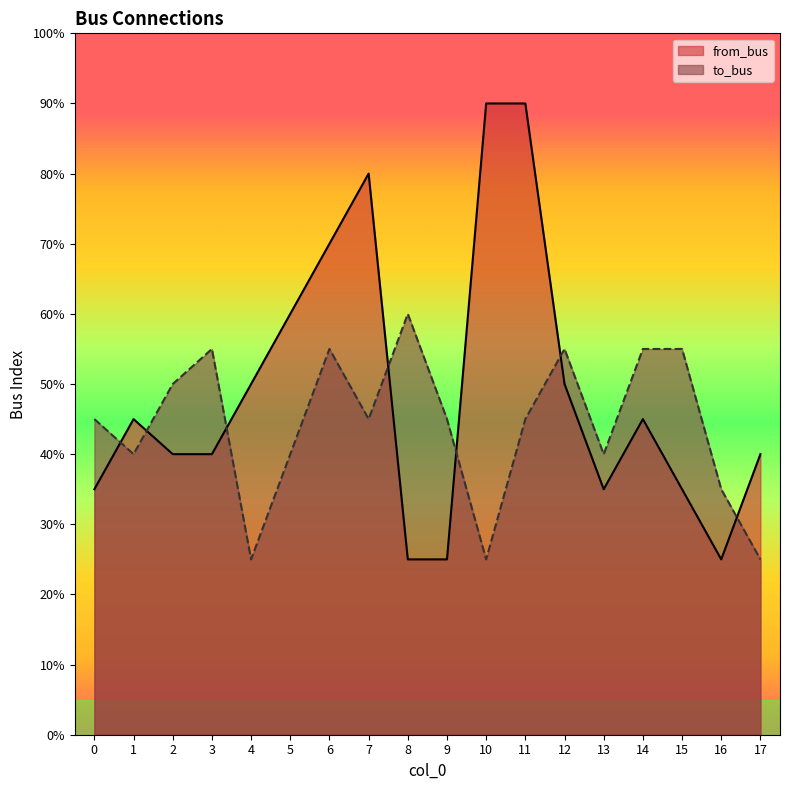

At which label is to_bus closest to 8?

1